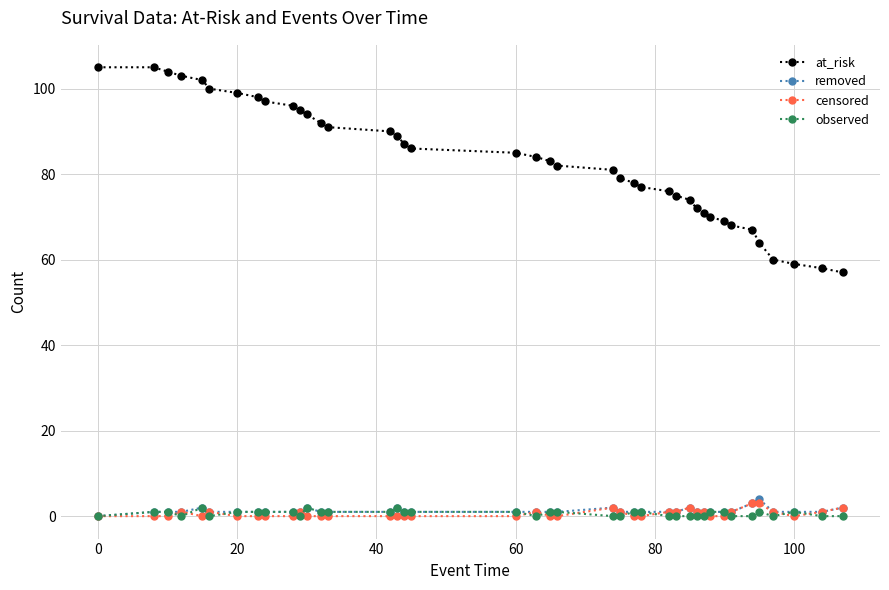

Reading left to right, list all the values displayed in this chart.

at_risk: 105	105	104	103	102	100	99	98	97	96	95	94	92	91	90	89	87	86	85	84	83	82	81	79	78	77	76	75	74	72	71	70	69	68	67	64	60	59	58	57
removed: 0	1	1	1	2	1	1	1	1	1	1	2	1	1	1	2	1	1	1	1	1	1	2	1	1	1	1	1	2	1	1	1	1	1	3	4	1	1	1	2
censored: 0	0	0	1	0	1	0	0	0	0	1	0	0	0	0	0	0	0	0	1	0	0	2	1	0	0	1	1	2	1	1	0	0	1	3	3	1	0	1	2
observed: 0	1	1	0	2	0	1	1	1	1	0	2	1	1	1	2	1	1	1	0	1	1	0	0	1	1	0	0	0	0	0	1	1	0	0	1	0	1	0	0